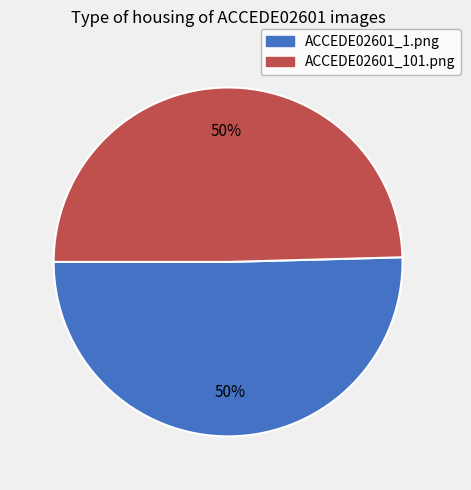

Is the sum of ACCEDE02601_1.png and ACCEDE02601_101.png greater than half?

Yes